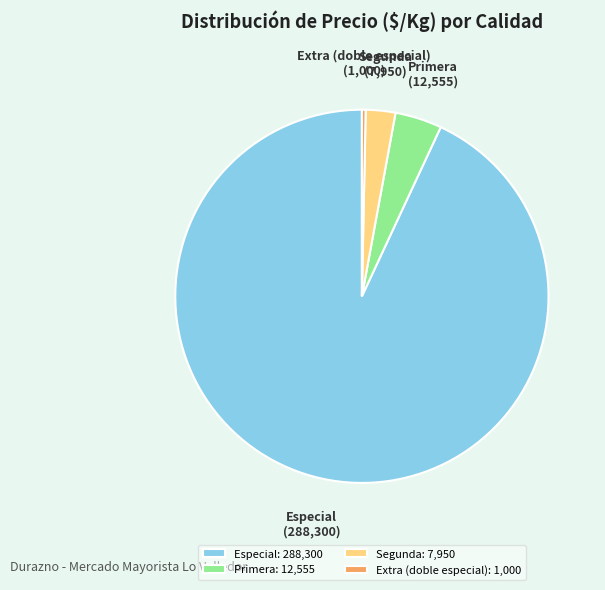

How many segments does this pie chart have?

4